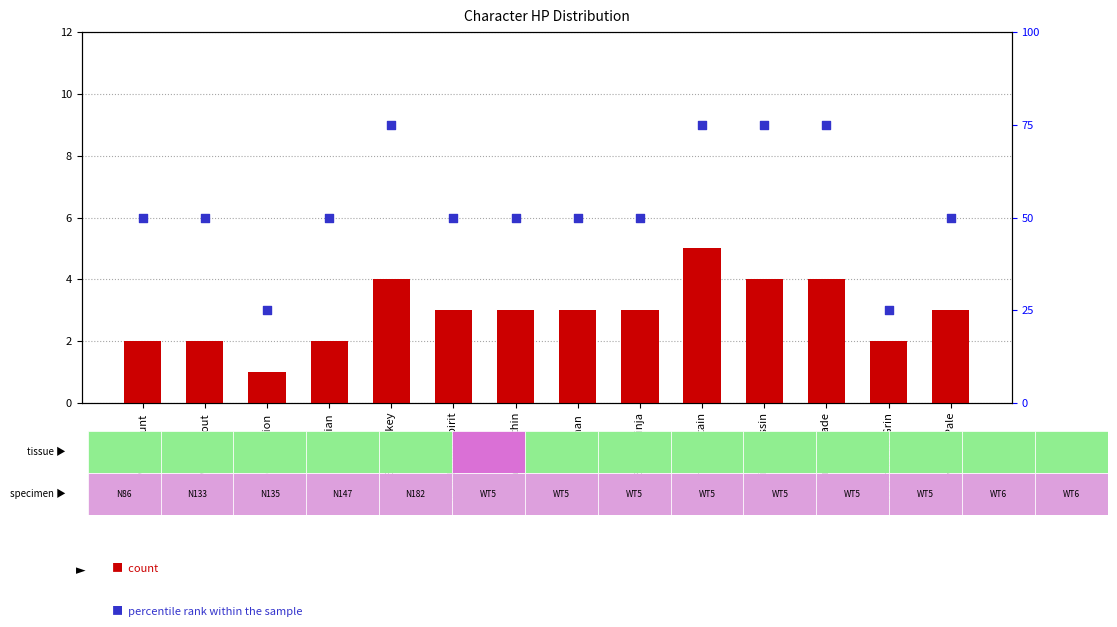

Is the value of percentile rank within the sample at Deathshead Grin greater than the value of count at Novice Assassin?

Yes